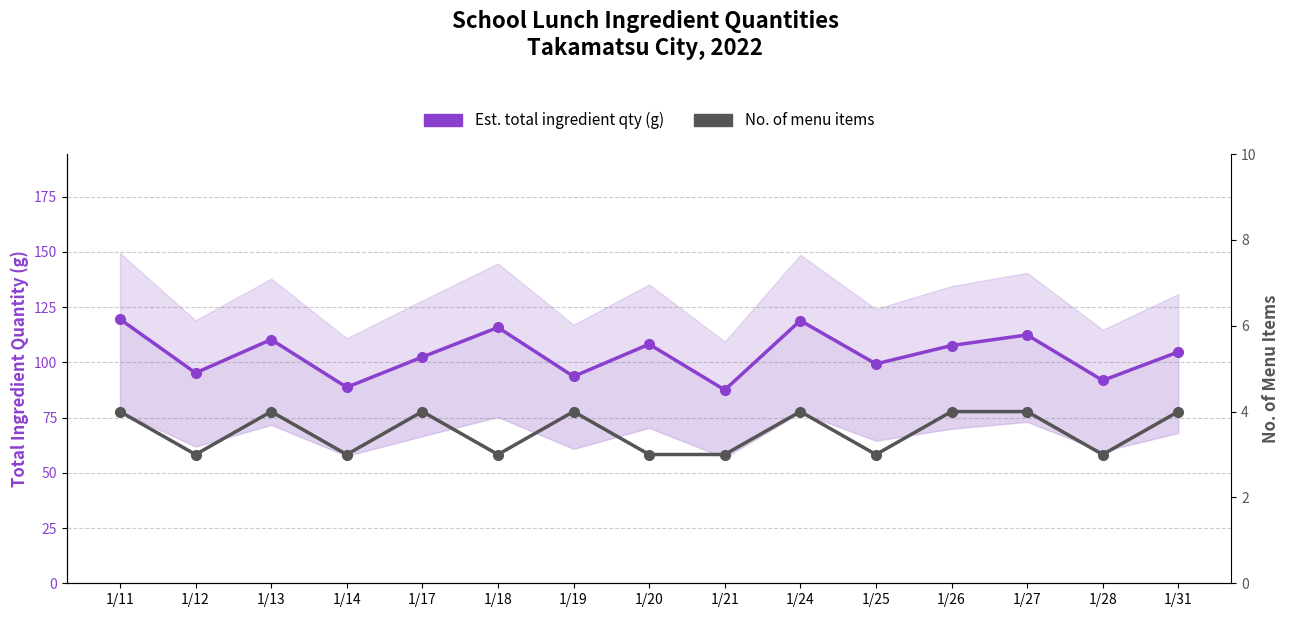

How many lines are shown in the chart?

2